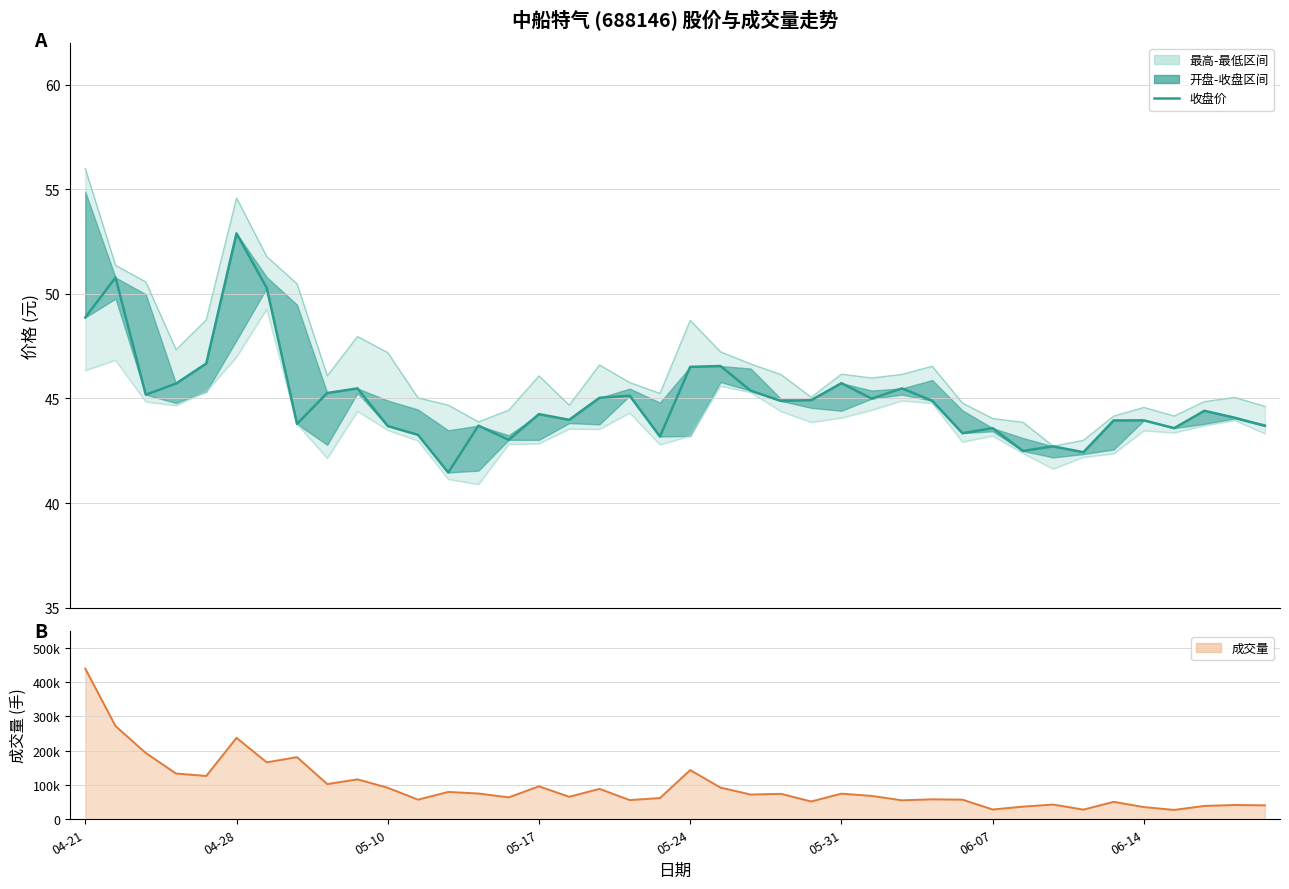

Is it true that 收盘价 equals 43.3 at 11?

True